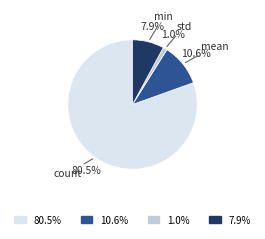

Is there any slice that represents more than half of the pie?

Yes